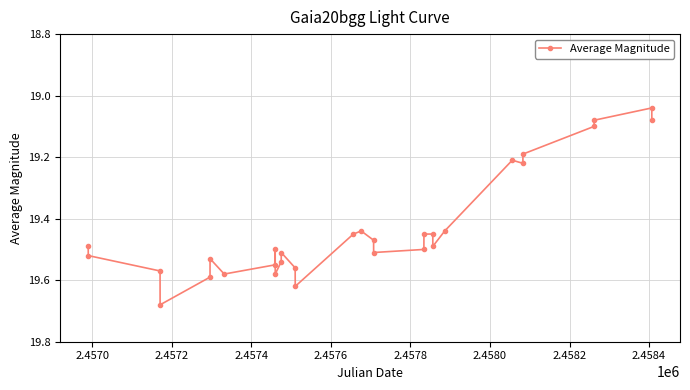

True or false: the data has more than 2 interior local peaks.

True